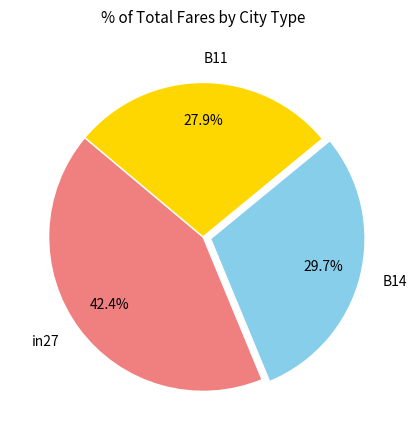

To the nearest percent, what portion does B11 represent?

28%